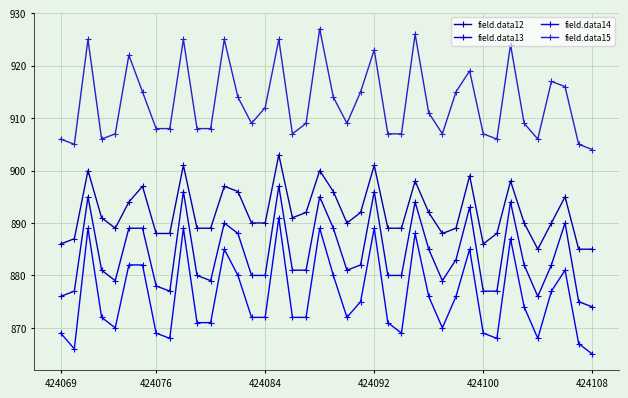

What are all the series names shown in the legend?

field.data12, field.data13, field.data14, field.data15